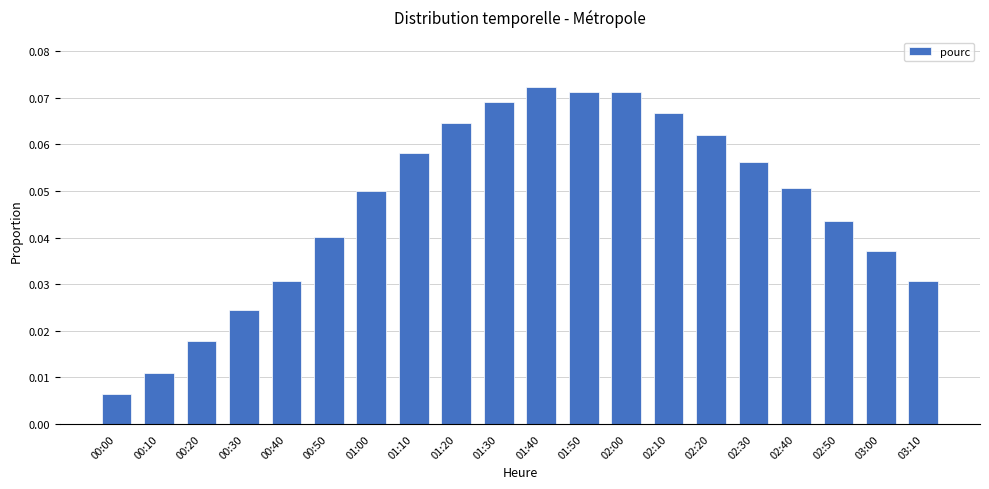

Which has a higher value, 01:40 or 01:00?

01:40